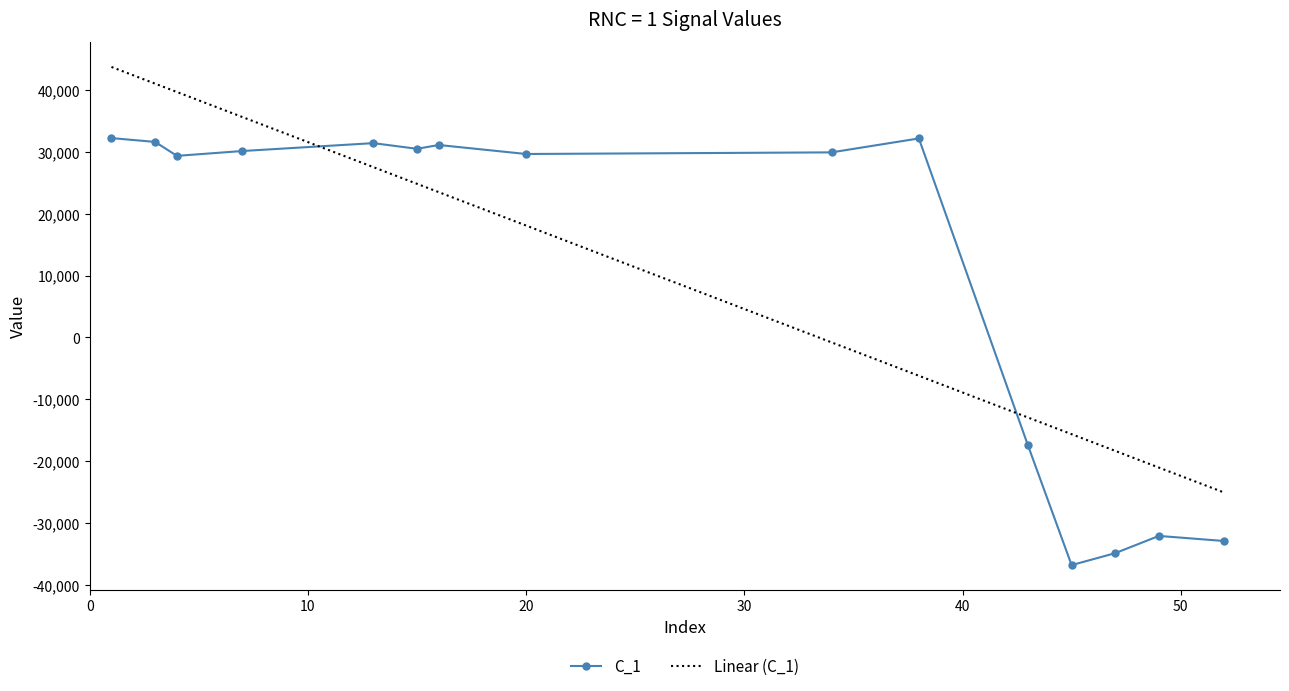

What is the maximum value shown in the chart?

43746.6